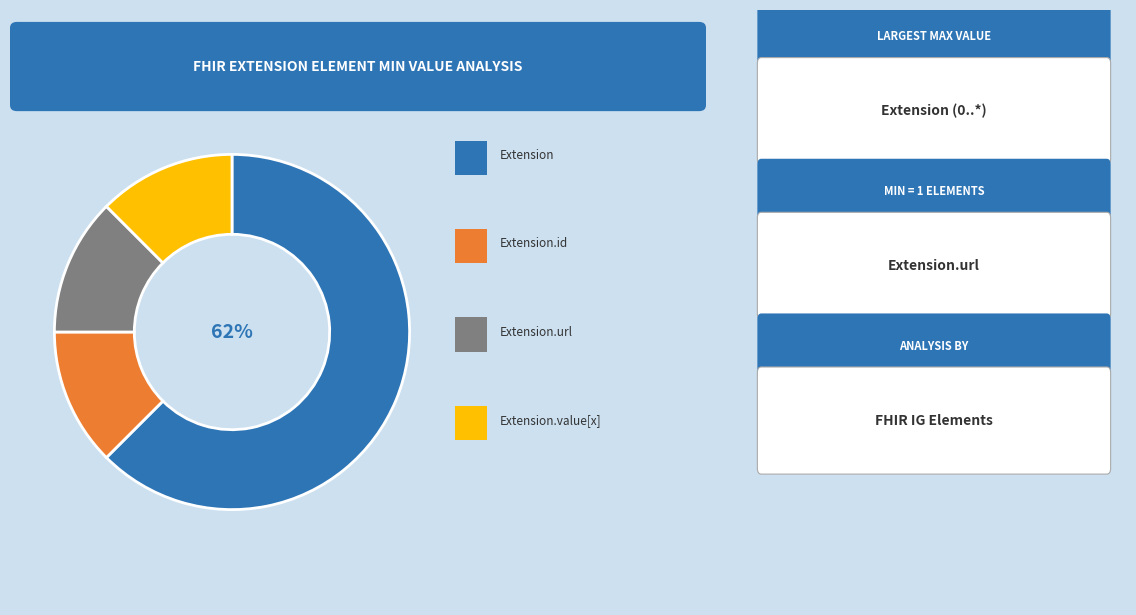

To the nearest percent, what is the average slice percentage?

25%